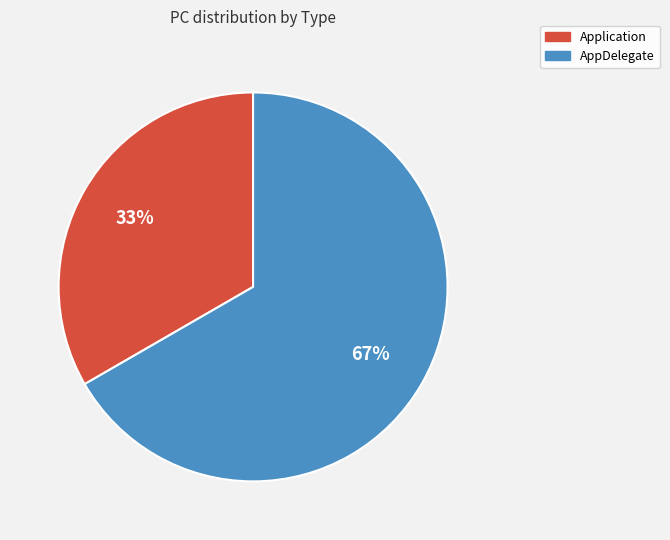

Which slice is the smallest?

Application